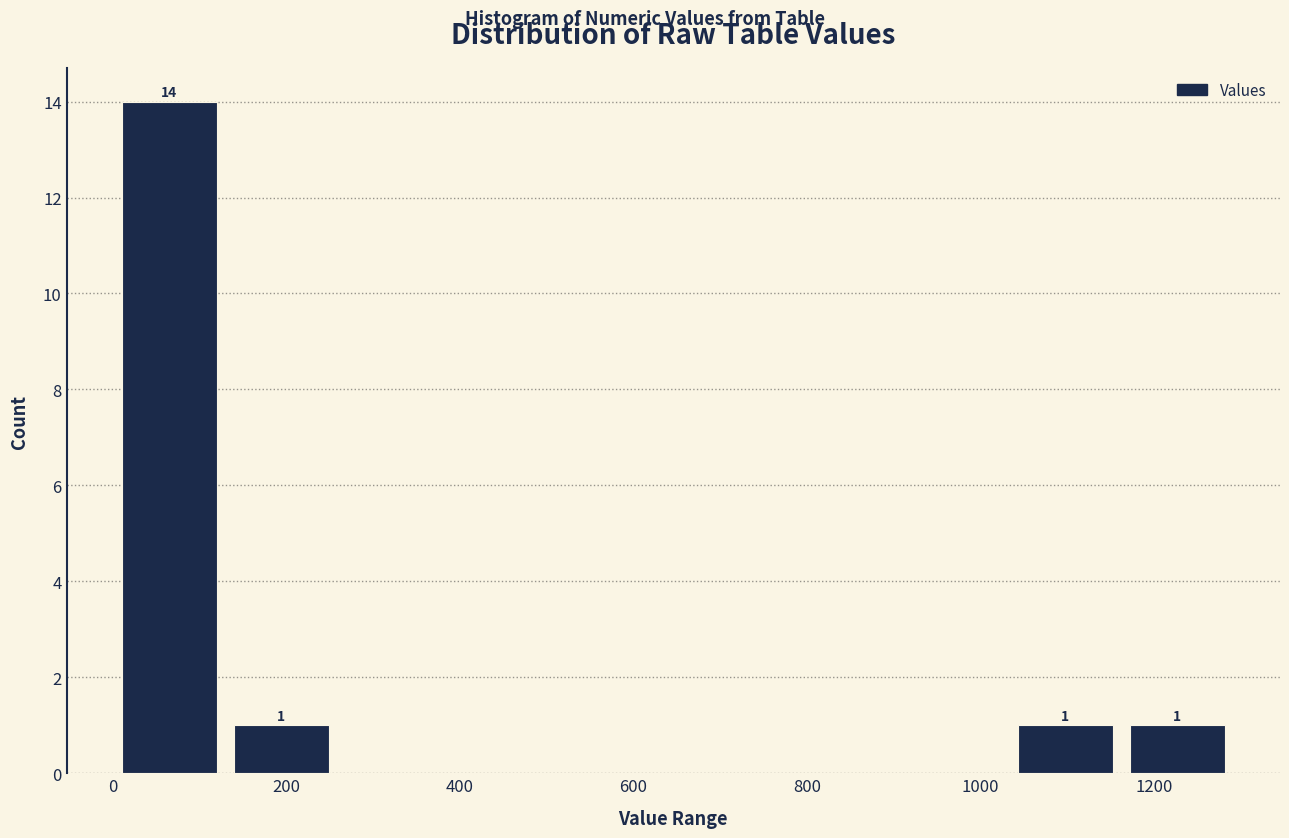

Which range on the x-axis has the tallest bar?

0 to 120